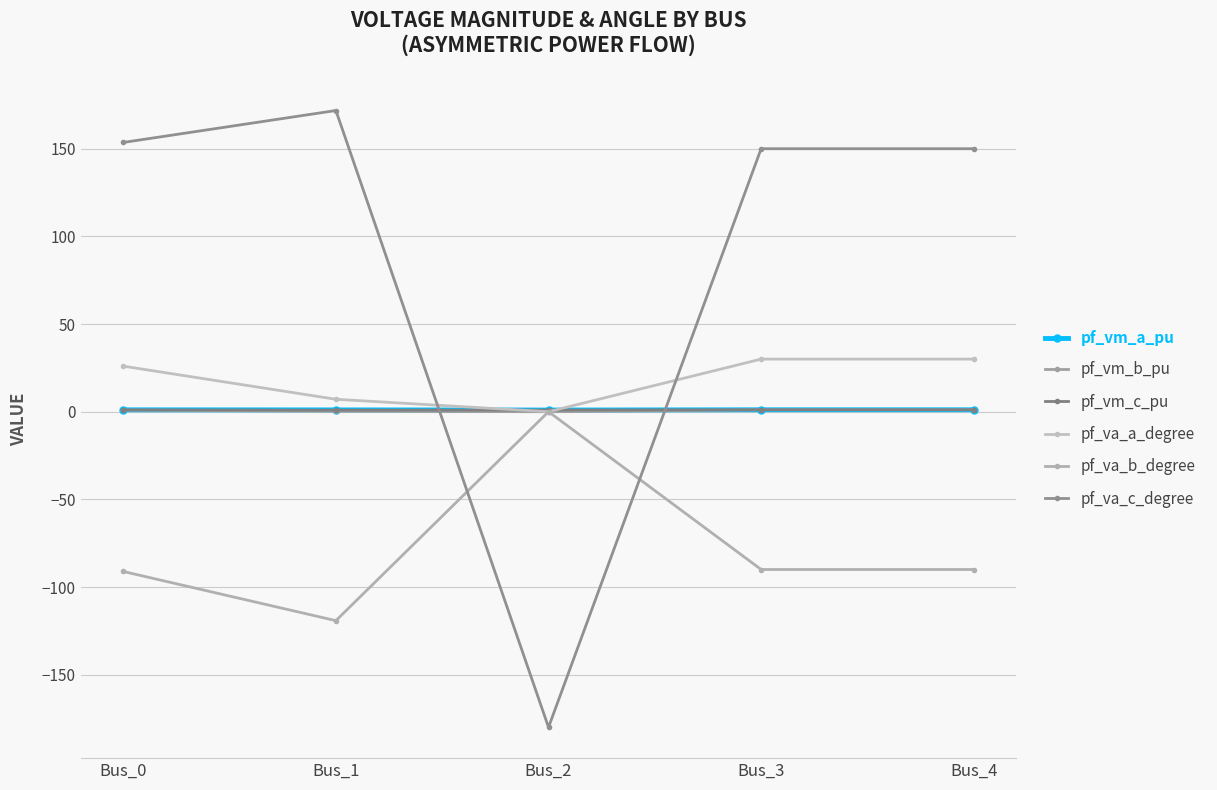

Is it true that pf_vm_a_pu equals 1.0 at Bus_1?

True